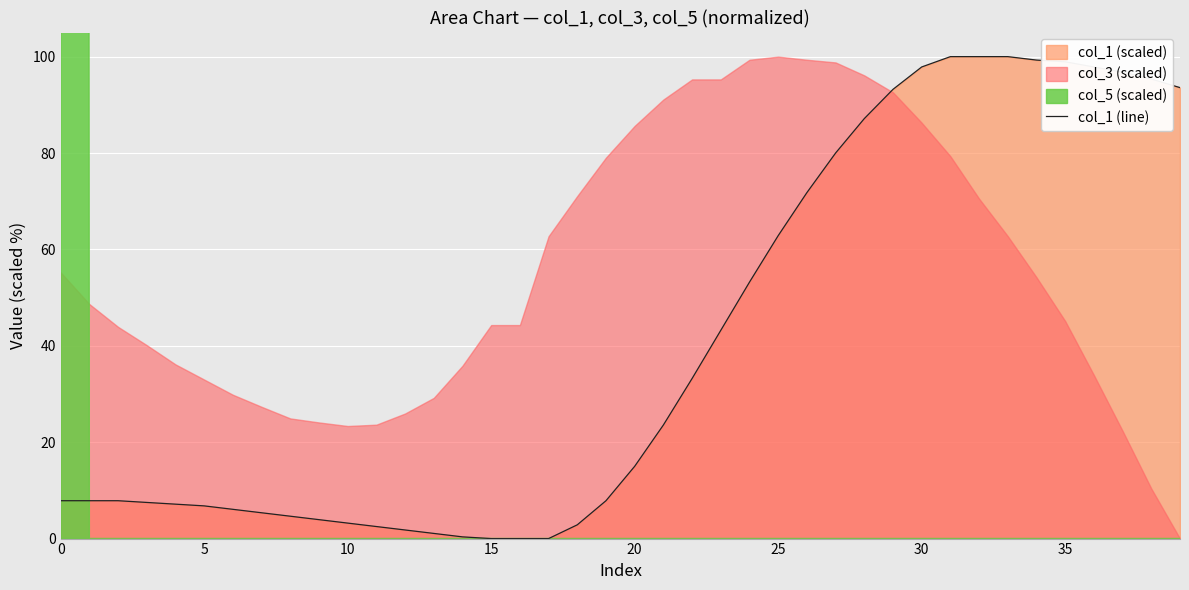

What is the maximum value for col_1 (line)?

100.0